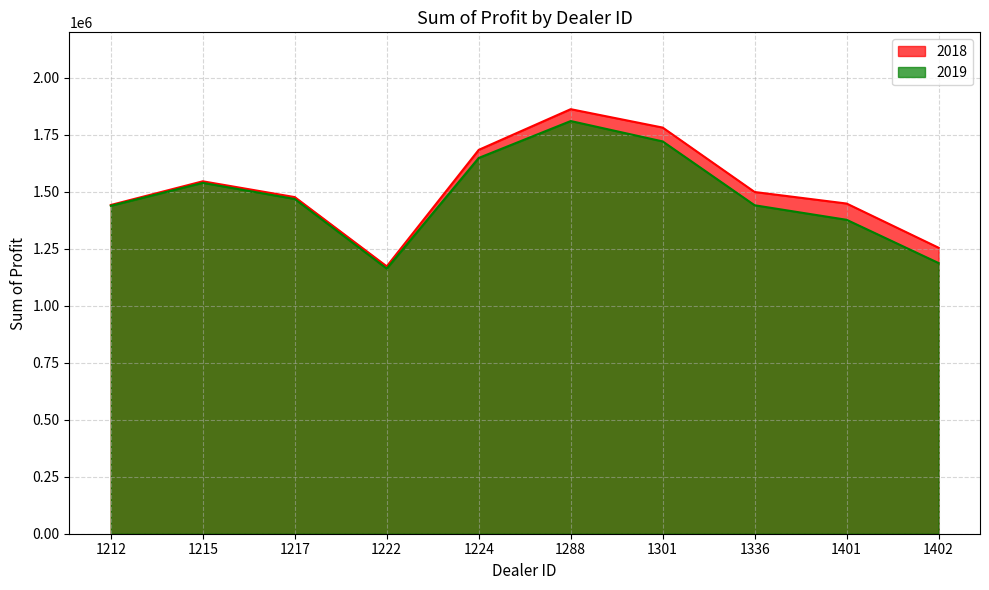

What is the value of the 2018 point at the 3rd from the left?

1477022.5